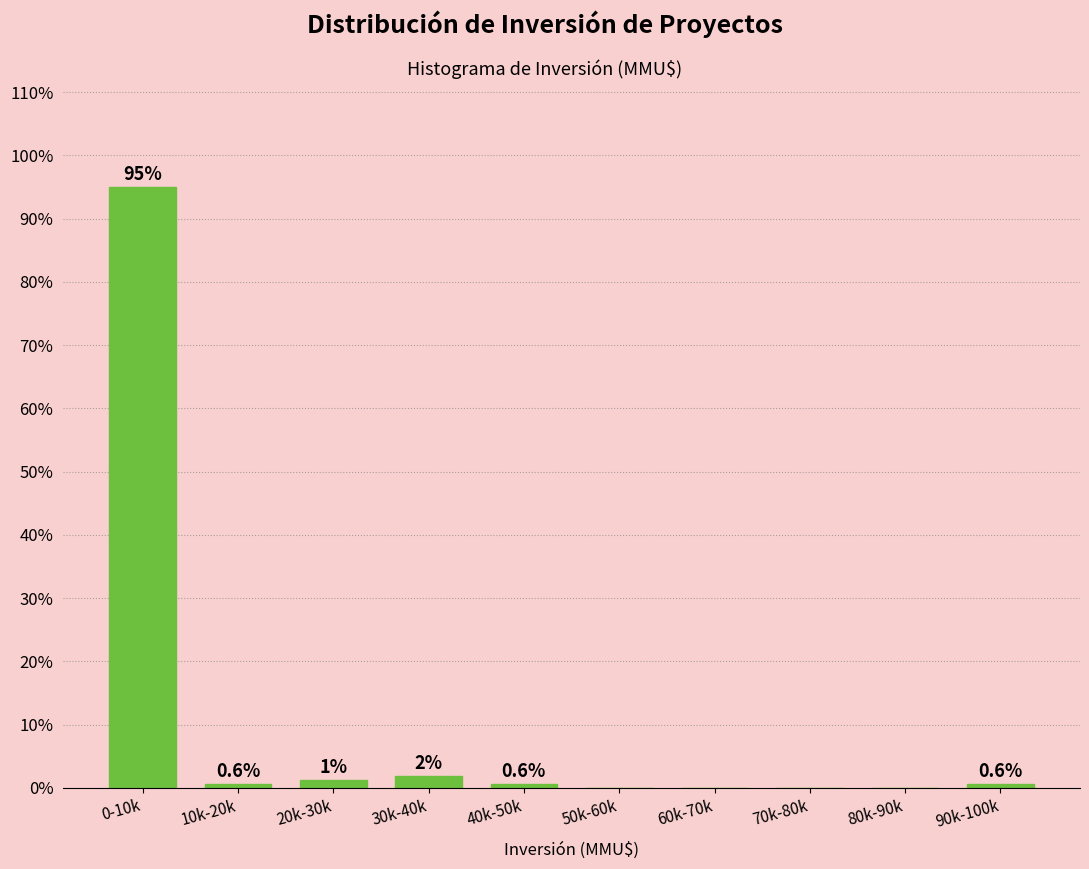

At which label is the value closest to 47?

30k-40k